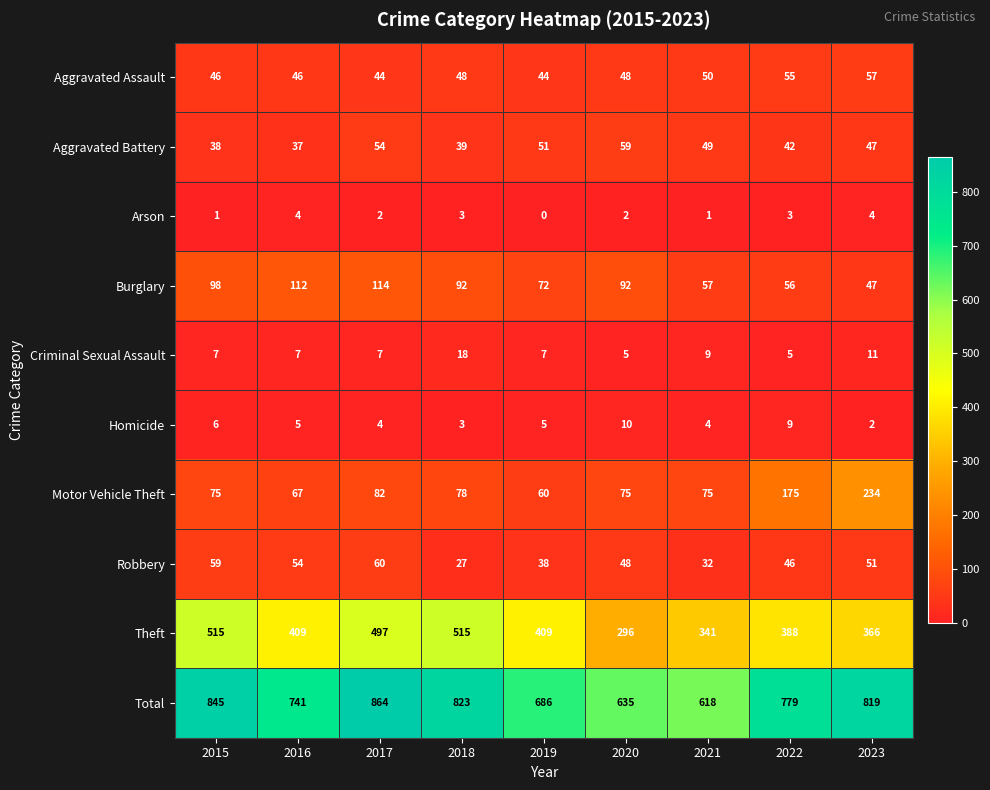

Which series has the largest total across all categories?

Total